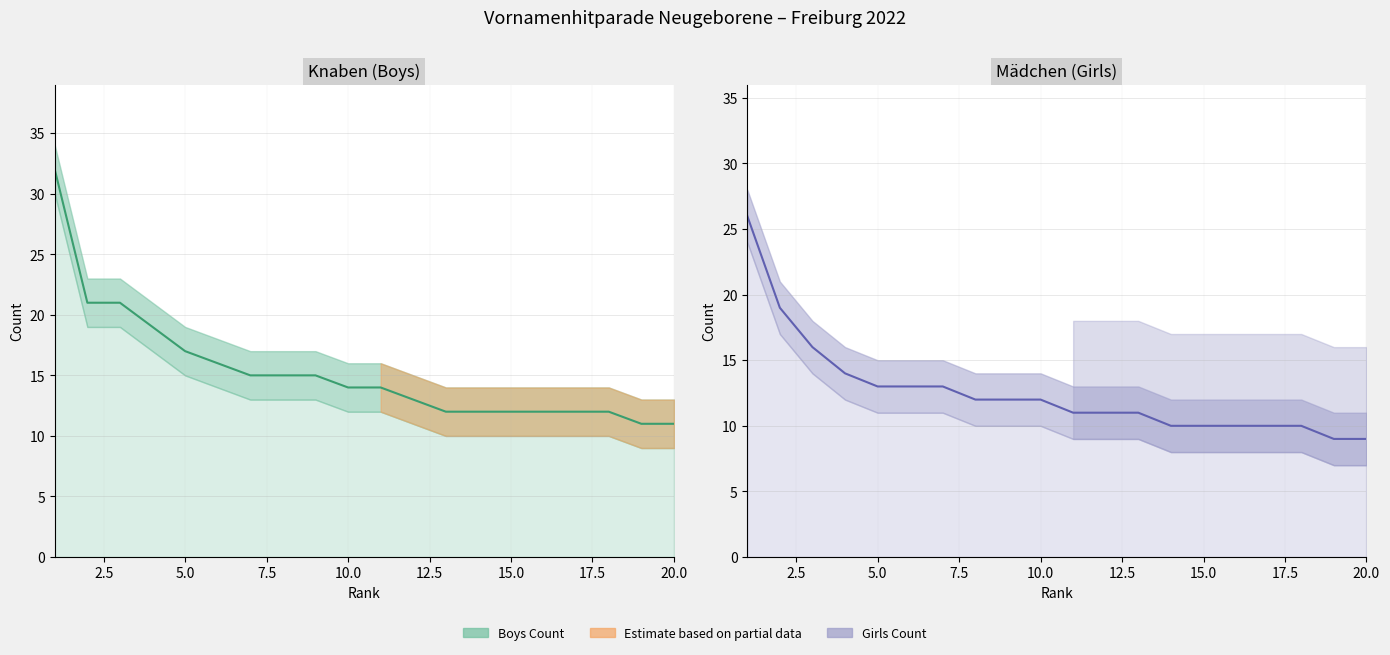

True or false: Girls Count and Boys Count intersect in this chart.

False